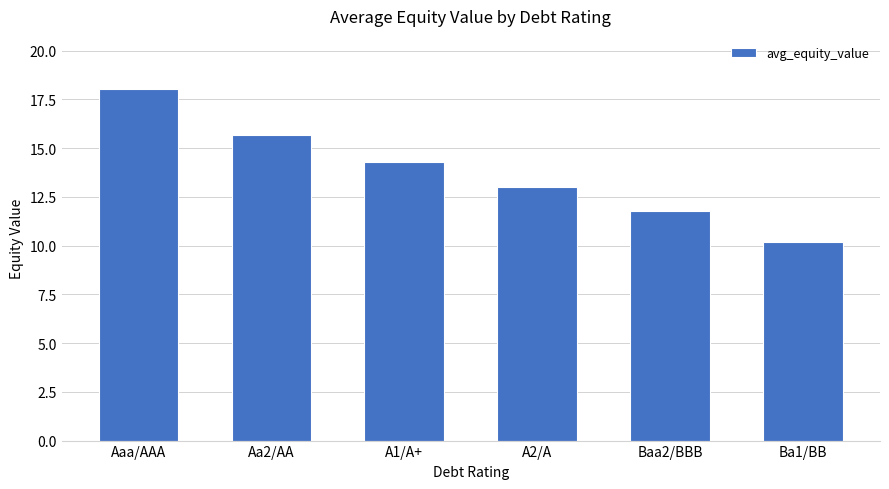

At which label is the value closest to 14?

A1/A+